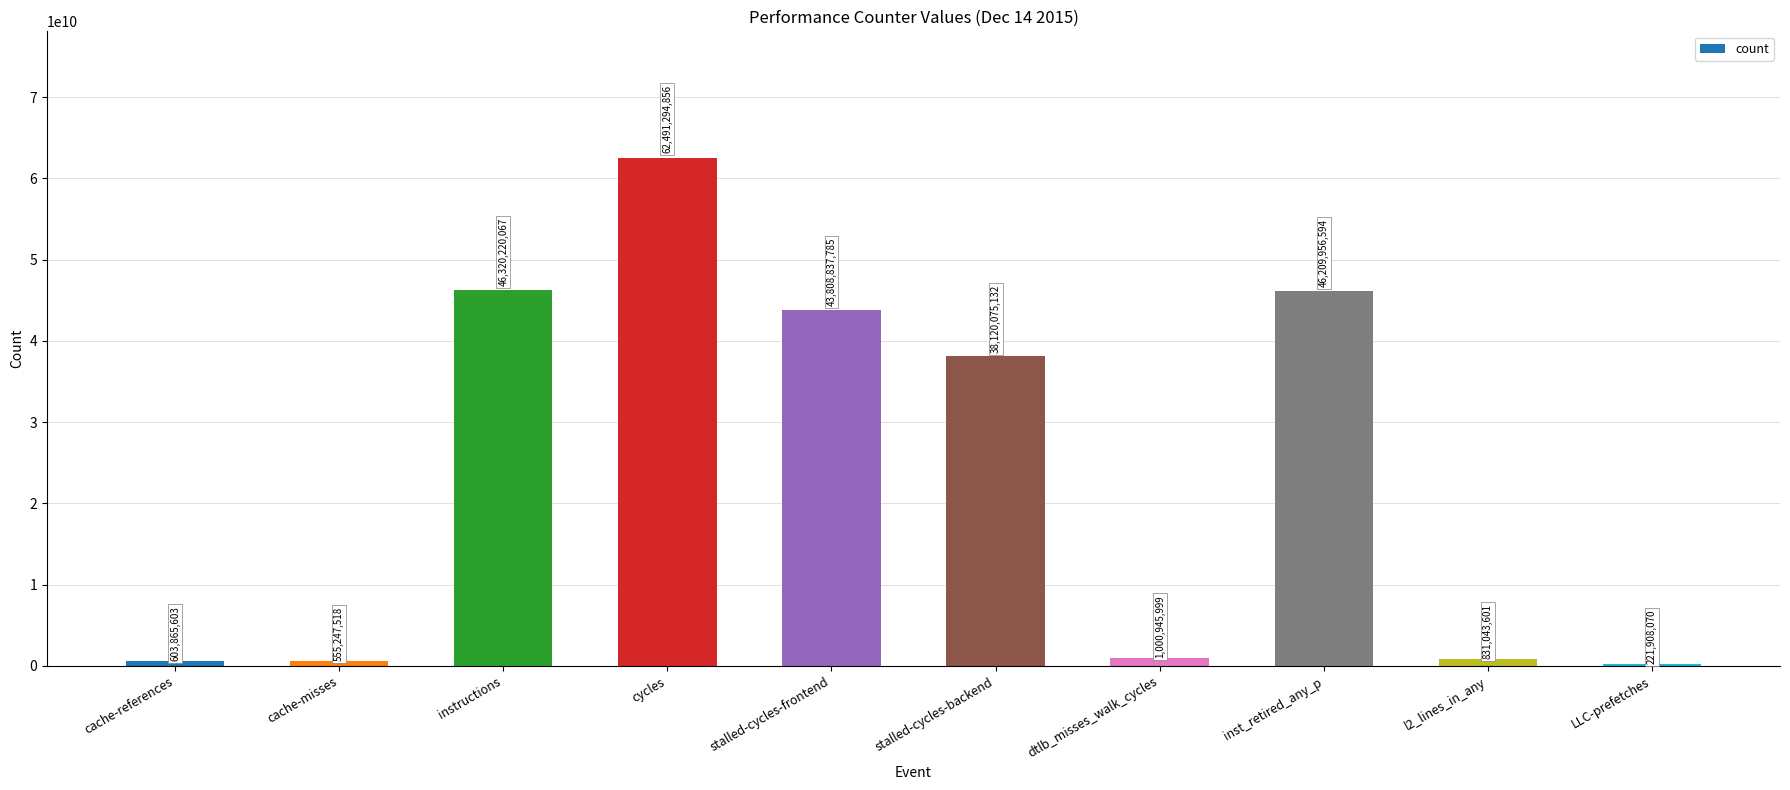

Which category has the highest value across all series?

cycles